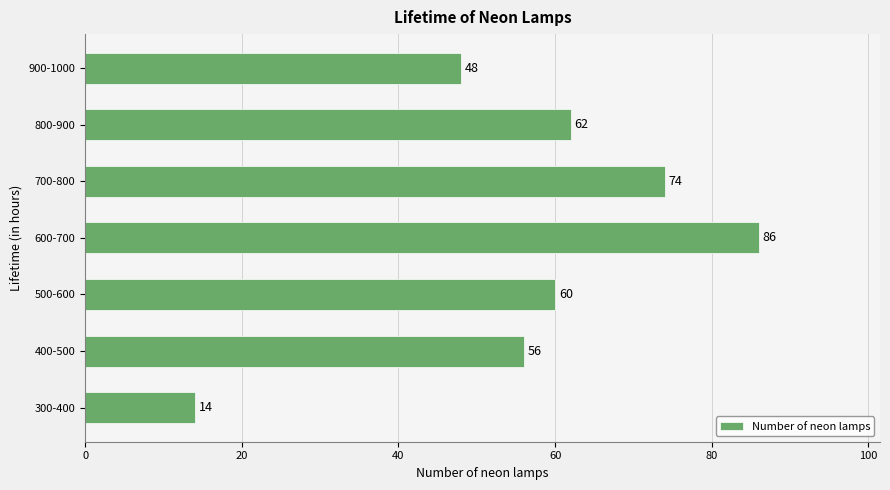

Where is the data nearest to the value 50?

900-1000